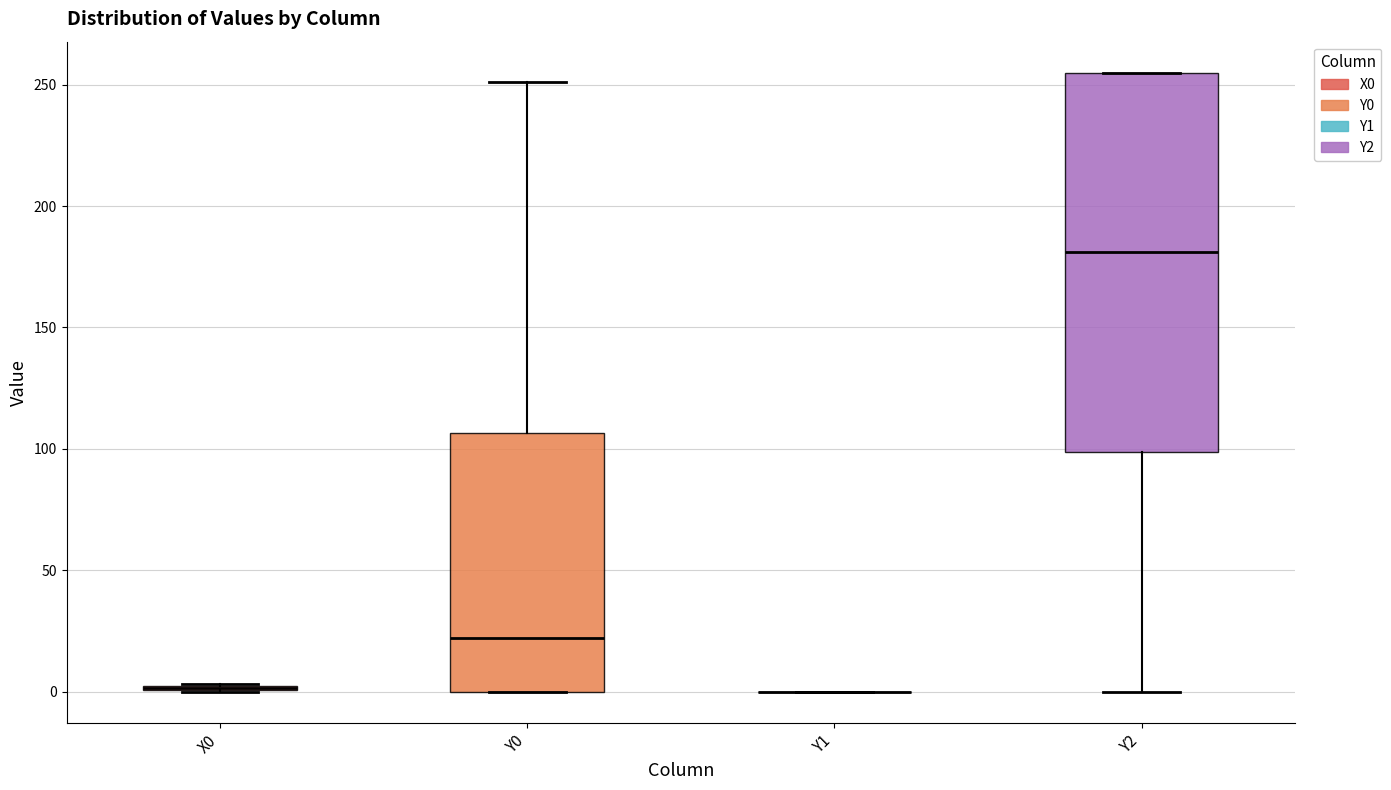

Where does the upper whisker of the box for Y0 end on the y-axis? The values are not printed on the chart, so give them approximately, as read against the axis.

250